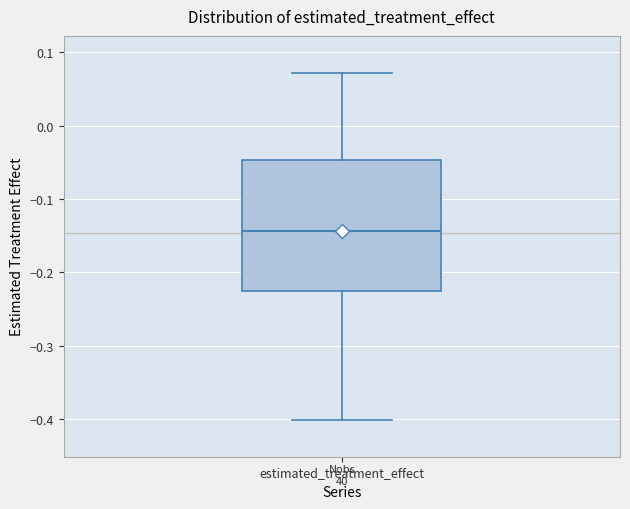

Read this box plot against the y-axis: the position of the median line, the range covered by the box, and the ends of both whiskers. The values are not printed on the chart, so give them approximately, as read against the axis.

median -0.14, box -0.23 to -0.05, whiskers -0.40 to 0.07